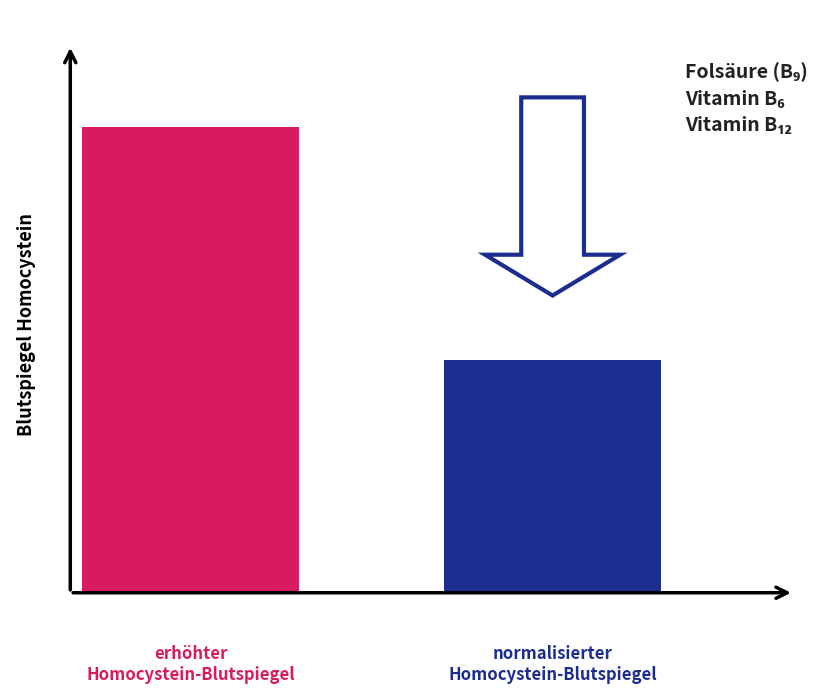

Does the chart contain any negative values?

No